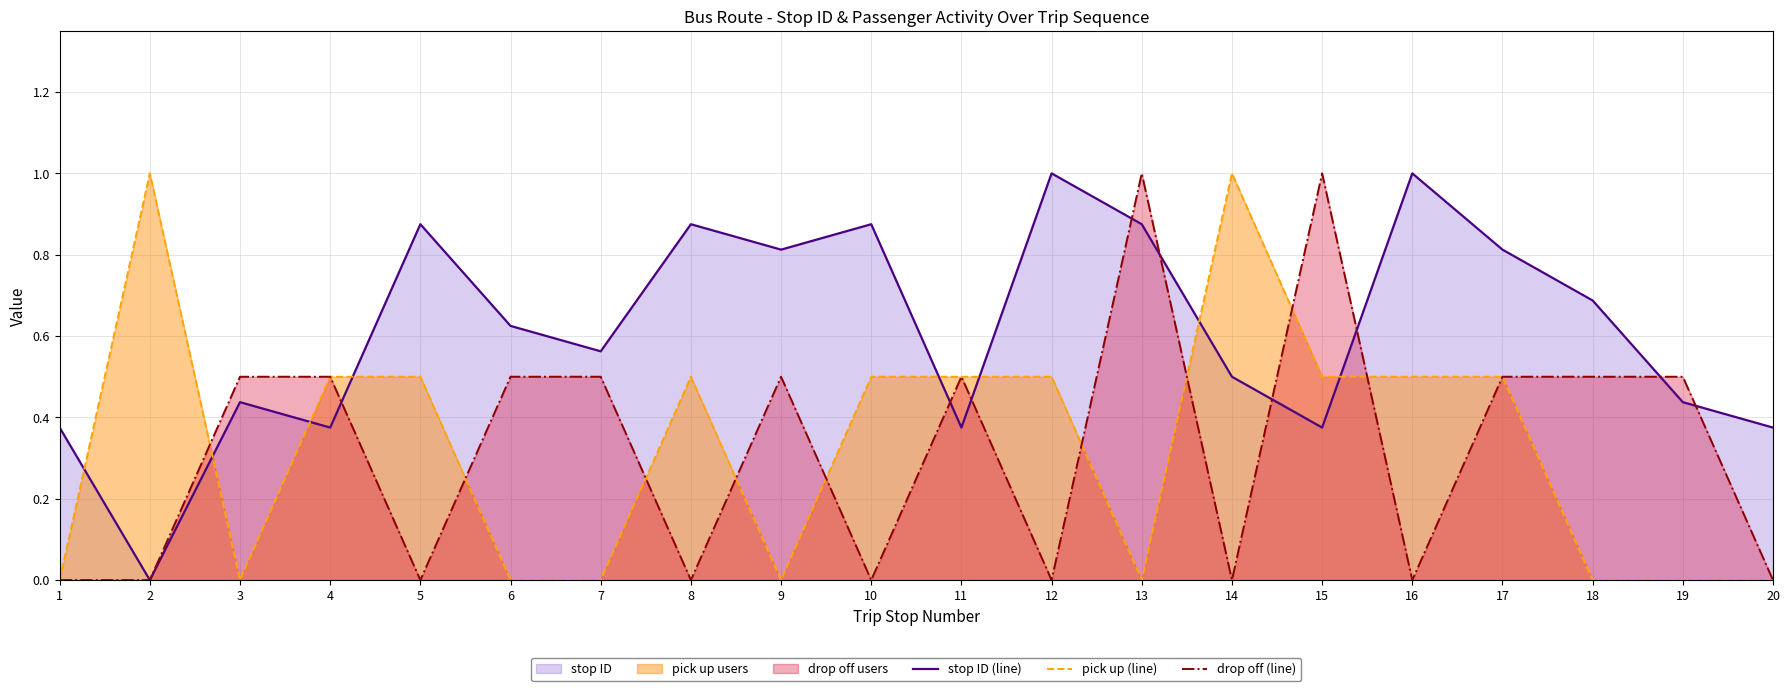

Reading right to left, list all the values displayed in this chart.

stop ID (line): 0.4	0.4	0.7	0.8	1.0	0.4	0.5	0.9	1.0	0.4	0.9	0.8	0.9	0.6	0.6	0.9	0.4	0.4	0.0	0.4
pick up (line): 0.0	0.0	0.0	0.5	0.5	0.5	1.0	0.0	0.5	0.5	0.5	0.0	0.5	0.0	0.0	0.5	0.5	0.0	1.0	0.0
drop off (line): 0.0	0.5	0.5	0.5	0.0	1.0	0.0	1.0	0.0	0.5	0.0	0.5	0.0	0.5	0.5	0.0	0.5	0.5	0.0	0.0